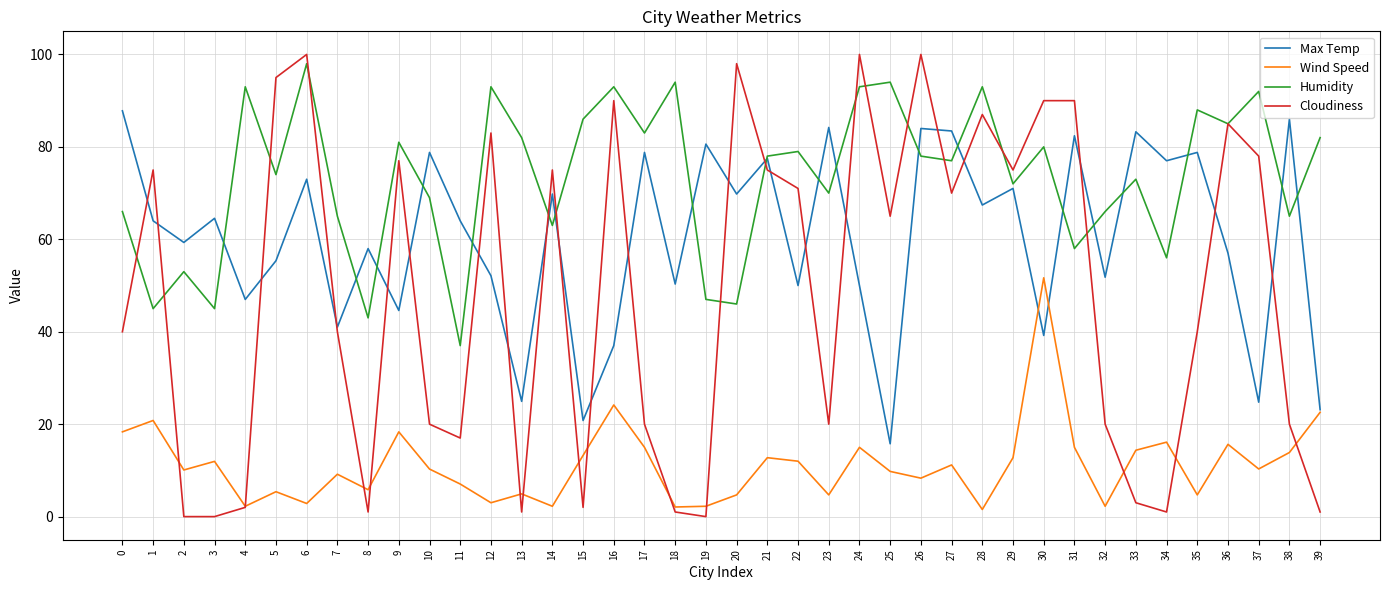

Rank the series by their average value, from highest to lowest.

Humidity, Max Temp, Cloudiness, Wind Speed